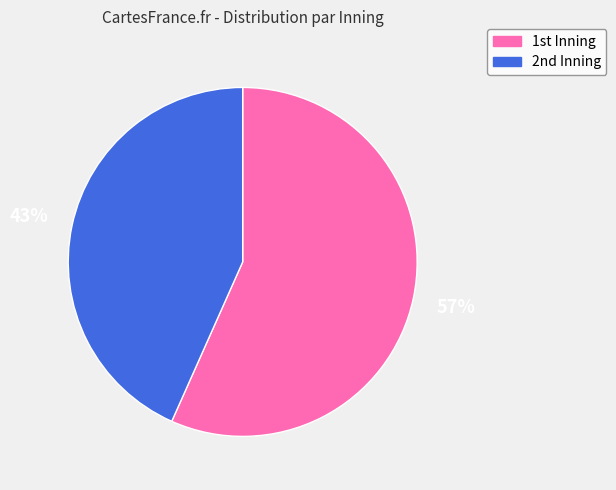

What is the largest slice in the pie chart?

1st